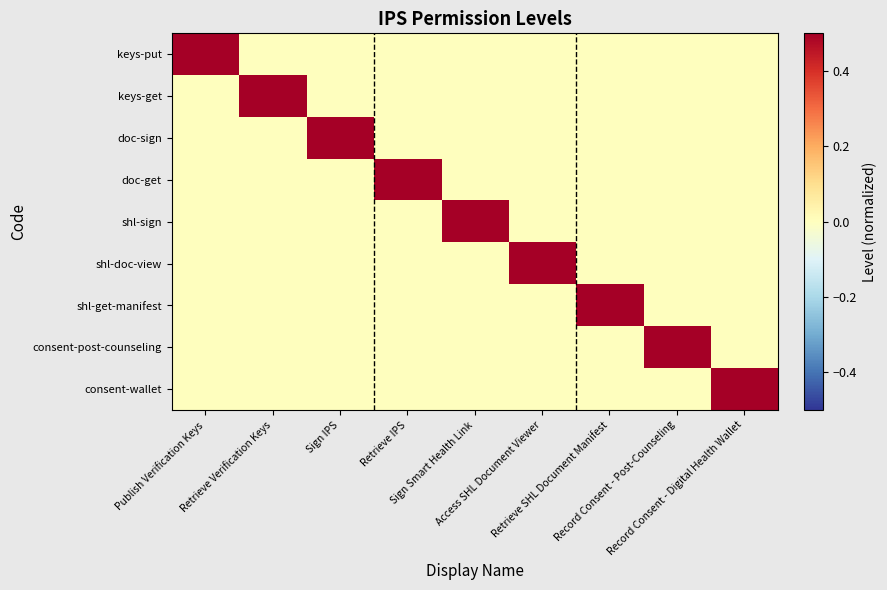

Reading left to right, list all the values displayed in this chart.

keys-put: Publish Verification Keys=0.5	Retrieve Verification Keys=0.0	Sign IPS=0.0	Retrieve IPS=0.0	Sign Smart Health Link=0.0	Access SHL Document Viewer=0.0	Retrieve SHL Document Manifest=0.0	Record Consent - Post-Counseling=0.0	Record Consent - Digital Health Wallet=0.0
keys-get: Publish Verification Keys=0.0	Retrieve Verification Keys=0.5	Sign IPS=0.0	Retrieve IPS=0.0	Sign Smart Health Link=0.0	Access SHL Document Viewer=0.0	Retrieve SHL Document Manifest=0.0	Record Consent - Post-Counseling=0.0	Record Consent - Digital Health Wallet=0.0
doc-sign: Publish Verification Keys=0.0	Retrieve Verification Keys=0.0	Sign IPS=0.5	Retrieve IPS=0.0	Sign Smart Health Link=0.0	Access SHL Document Viewer=0.0	Retrieve SHL Document Manifest=0.0	Record Consent - Post-Counseling=0.0	Record Consent - Digital Health Wallet=0.0
doc-get: Publish Verification Keys=0.0	Retrieve Verification Keys=0.0	Sign IPS=0.0	Retrieve IPS=0.5	Sign Smart Health Link=0.0	Access SHL Document Viewer=0.0	Retrieve SHL Document Manifest=0.0	Record Consent - Post-Counseling=0.0	Record Consent - Digital Health Wallet=0.0
shl-sign: Publish Verification Keys=0.0	Retrieve Verification Keys=0.0	Sign IPS=0.0	Retrieve IPS=0.0	Sign Smart Health Link=0.5	Access SHL Document Viewer=0.0	Retrieve SHL Document Manifest=0.0	Record Consent - Post-Counseling=0.0	Record Consent - Digital Health Wallet=0.0
shl-doc-view: Publish Verification Keys=0.0	Retrieve Verification Keys=0.0	Sign IPS=0.0	Retrieve IPS=0.0	Sign Smart Health Link=0.0	Access SHL Document Viewer=0.5	Retrieve SHL Document Manifest=0.0	Record Consent - Post-Counseling=0.0	Record Consent - Digital Health Wallet=0.0
shl-get-manifest: Publish Verification Keys=0.0	Retrieve Verification Keys=0.0	Sign IPS=0.0	Retrieve IPS=0.0	Sign Smart Health Link=0.0	Access SHL Document Viewer=0.0	Retrieve SHL Document Manifest=0.5	Record Consent - Post-Counseling=0.0	Record Consent - Digital Health Wallet=0.0
consent-post-counseling: Publish Verification Keys=0.0	Retrieve Verification Keys=0.0	Sign IPS=0.0	Retrieve IPS=0.0	Sign Smart Health Link=0.0	Access SHL Document Viewer=0.0	Retrieve SHL Document Manifest=0.0	Record Consent - Post-Counseling=0.5	Record Consent - Digital Health Wallet=0.0
consent-wallet: Publish Verification Keys=0.0	Retrieve Verification Keys=0.0	Sign IPS=0.0	Retrieve IPS=0.0	Sign Smart Health Link=0.0	Access SHL Document Viewer=0.0	Retrieve SHL Document Manifest=0.0	Record Consent - Post-Counseling=0.0	Record Consent - Digital Health Wallet=0.5